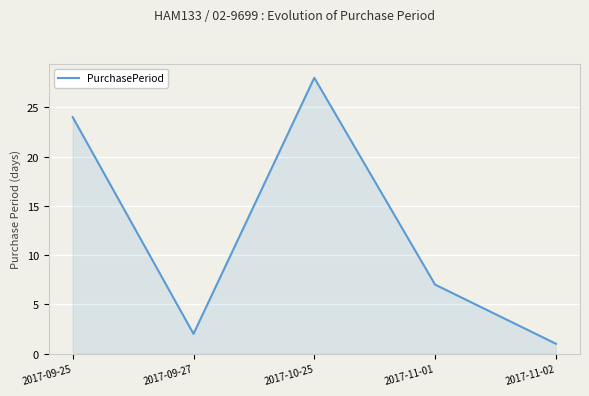

True or false: the data shows 7 at 2017-11-01.

True